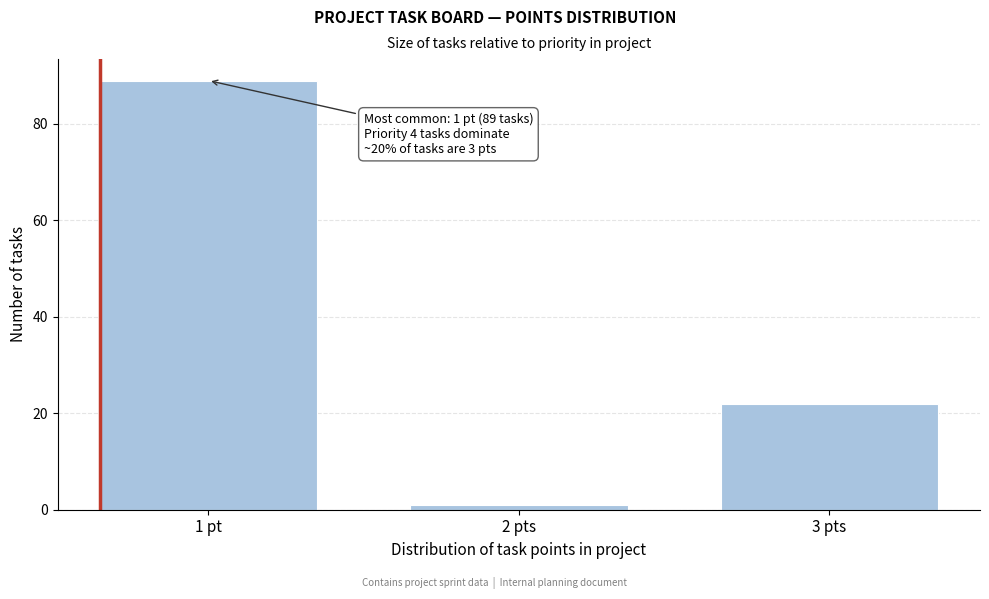

Reading left to right, what are all the values shown in this chart?

89	1	22